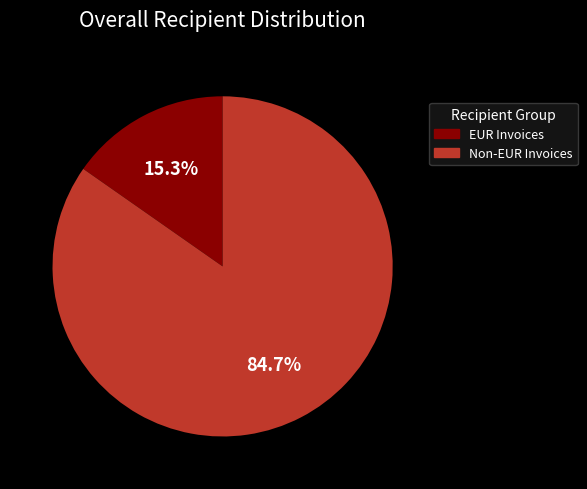

Is there any slice that represents more than half of the pie?

Yes